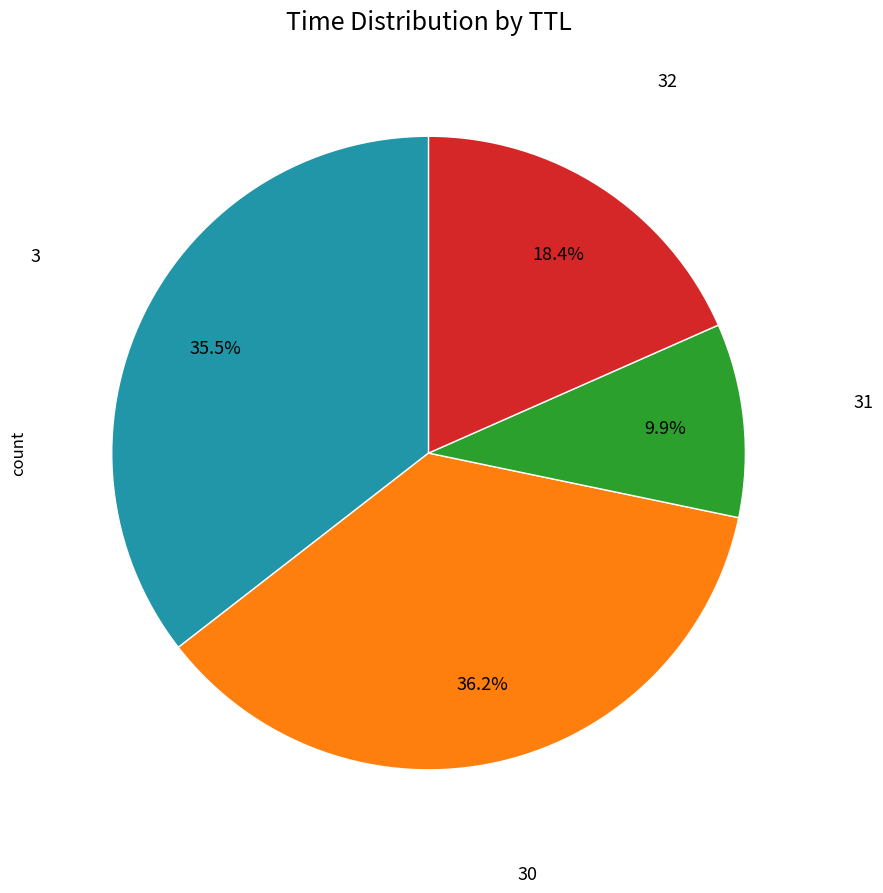

Is there a majority slice in this chart?

No